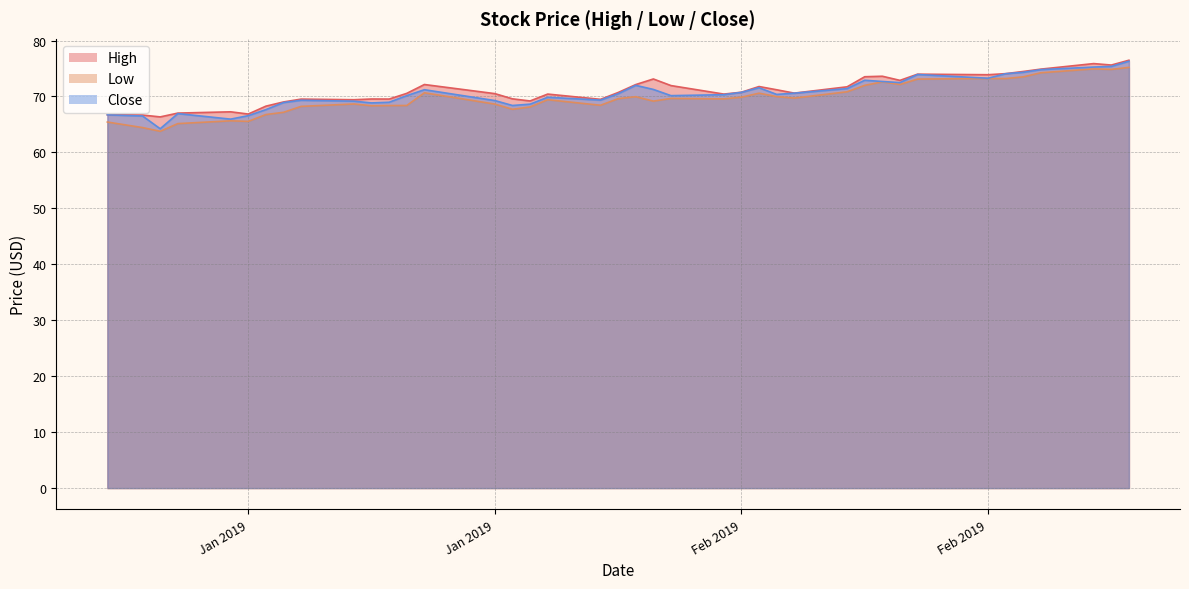

What is the sum of all Close values?

2820.9